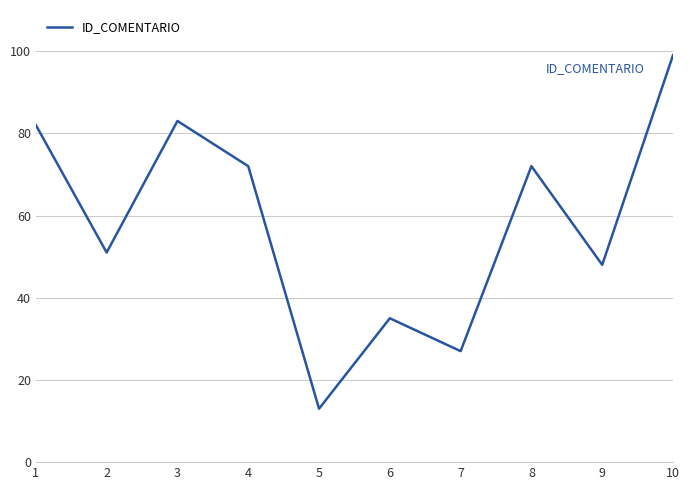

What is the difference between the maximum and second lowest values?

72